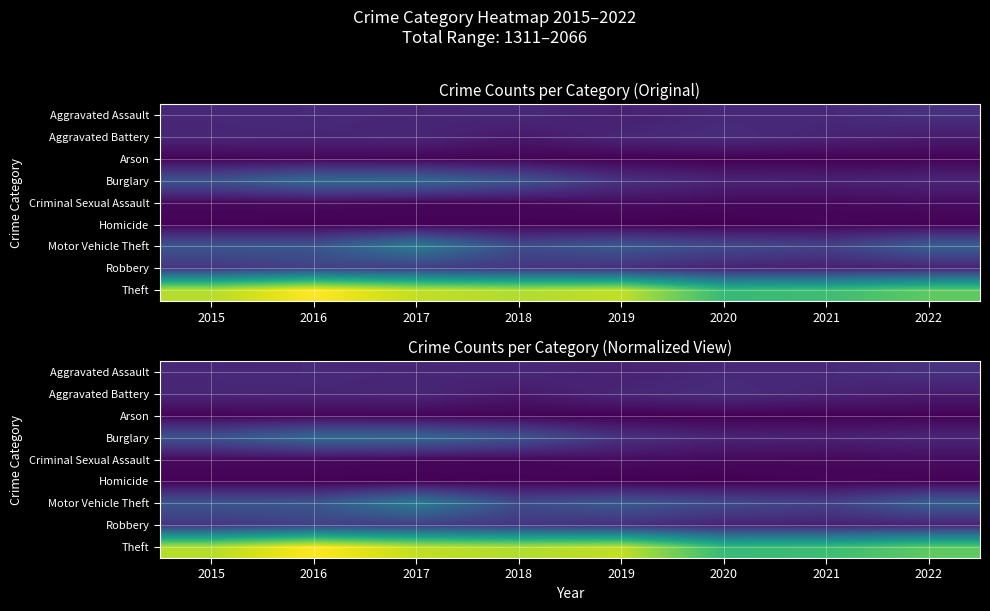

What is the spread (max minus min) of values at 2016?

977